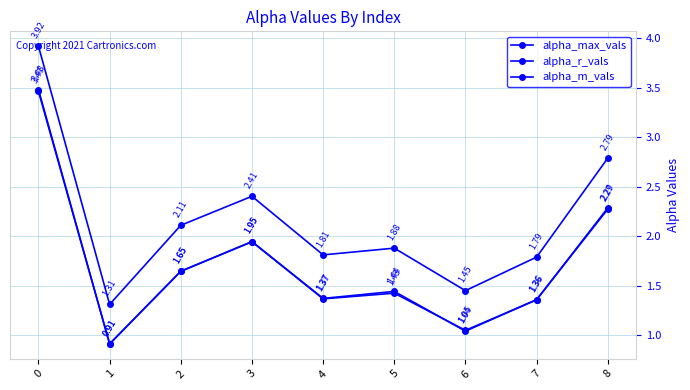

Count the number of categories in the chart.

9